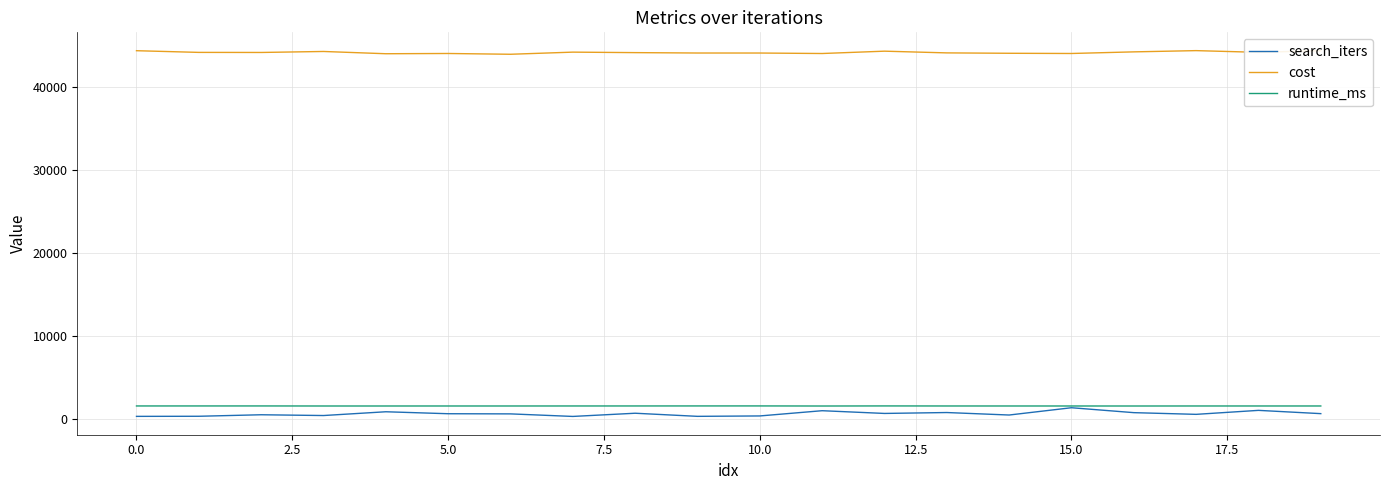

True or false: search_iters and cost intersect in this chart.

False